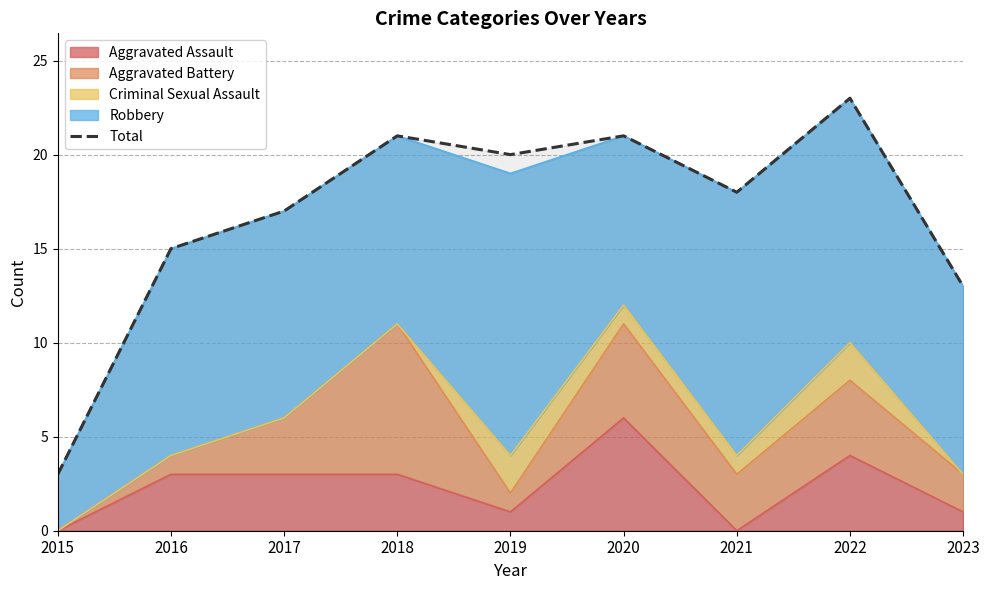

What is the sum of all values?

151